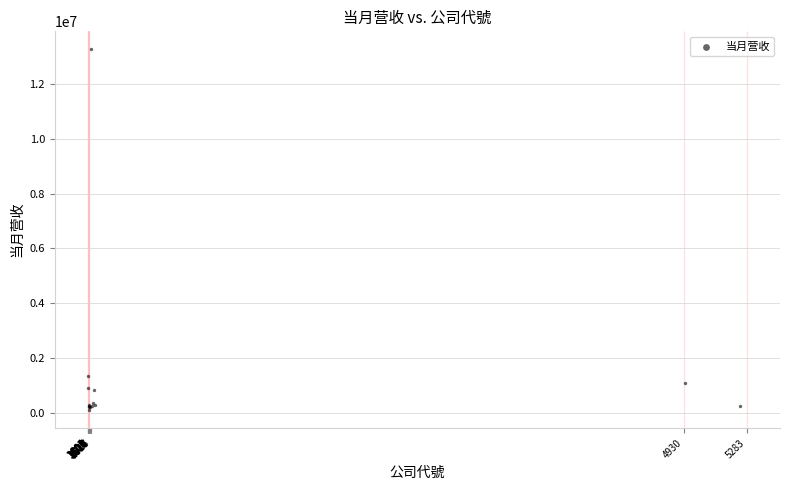

What Y value in the scatter plot is closest to 6683333?

1347723.9